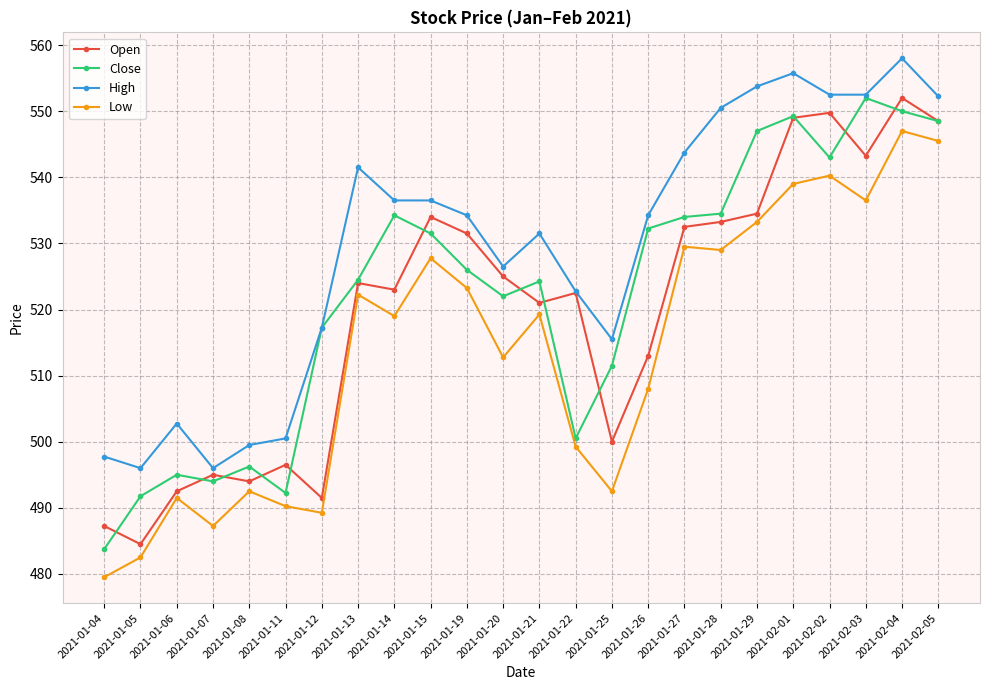

What is the approximate value of Close at 2021-02-02?

543.0